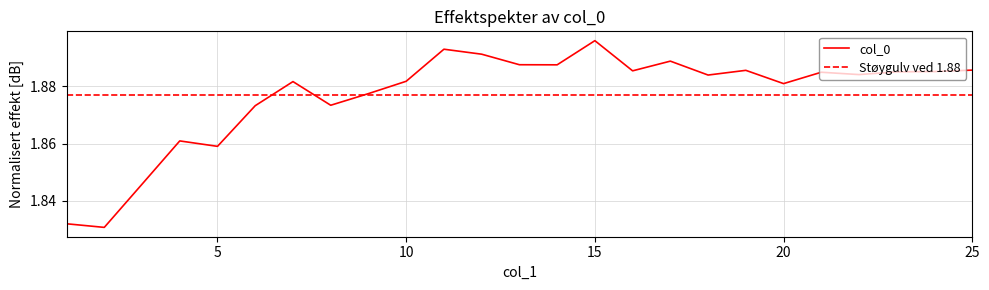

What is the difference between the maximum and minimum values?

0.1